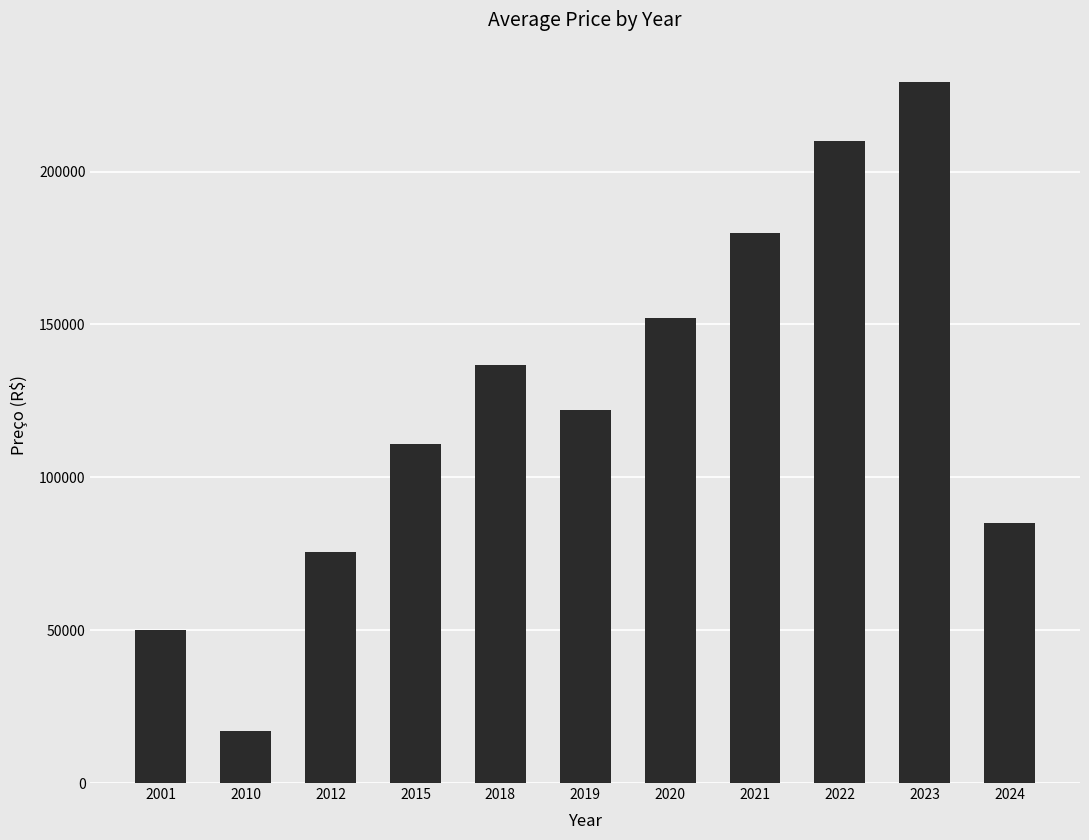

Between 2023 and 2010, which is larger?

2023